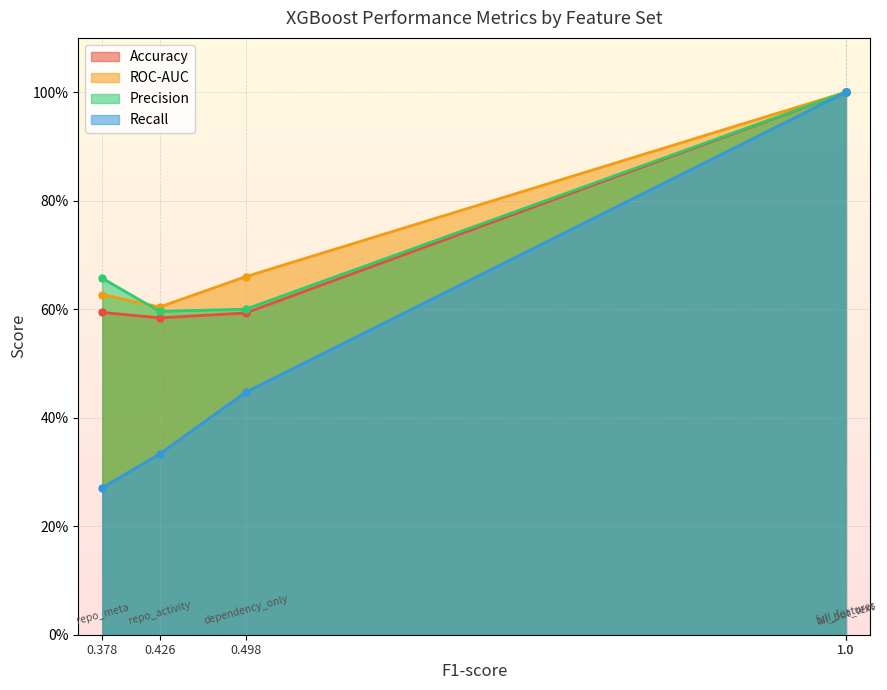

True or false: Accuracy has a value of 0.8 at 0.426.

False